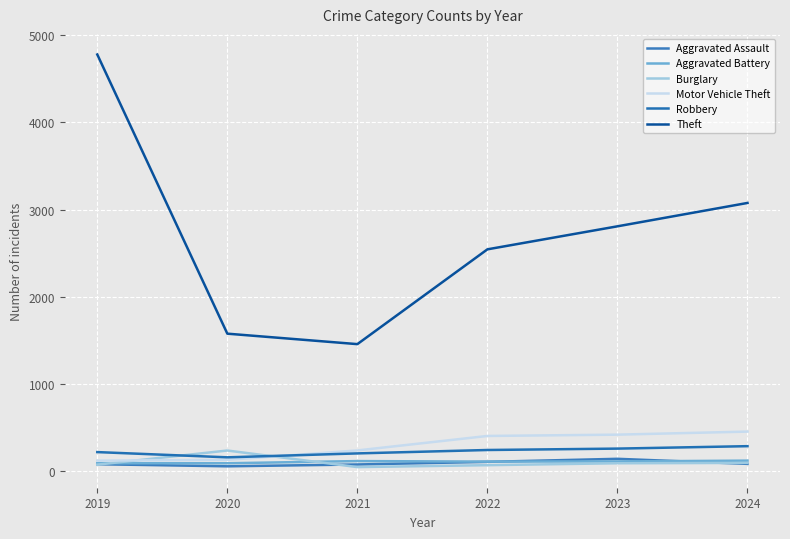

How many interior local peaks does the Burglary series have?

1